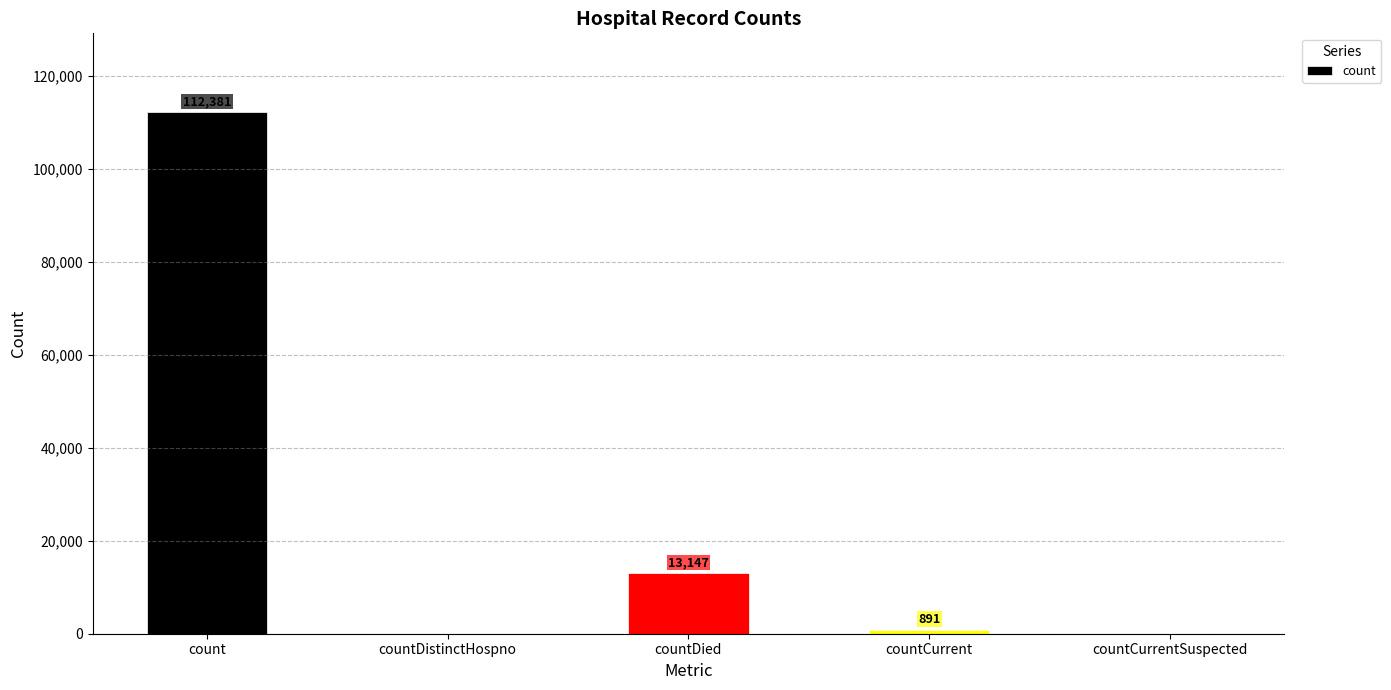

Reading left to right, extract all data points from this chart.

count=112381	countDistinctHospno=0	countDied=13147	countCurrent=891	countCurrentSuspected=0